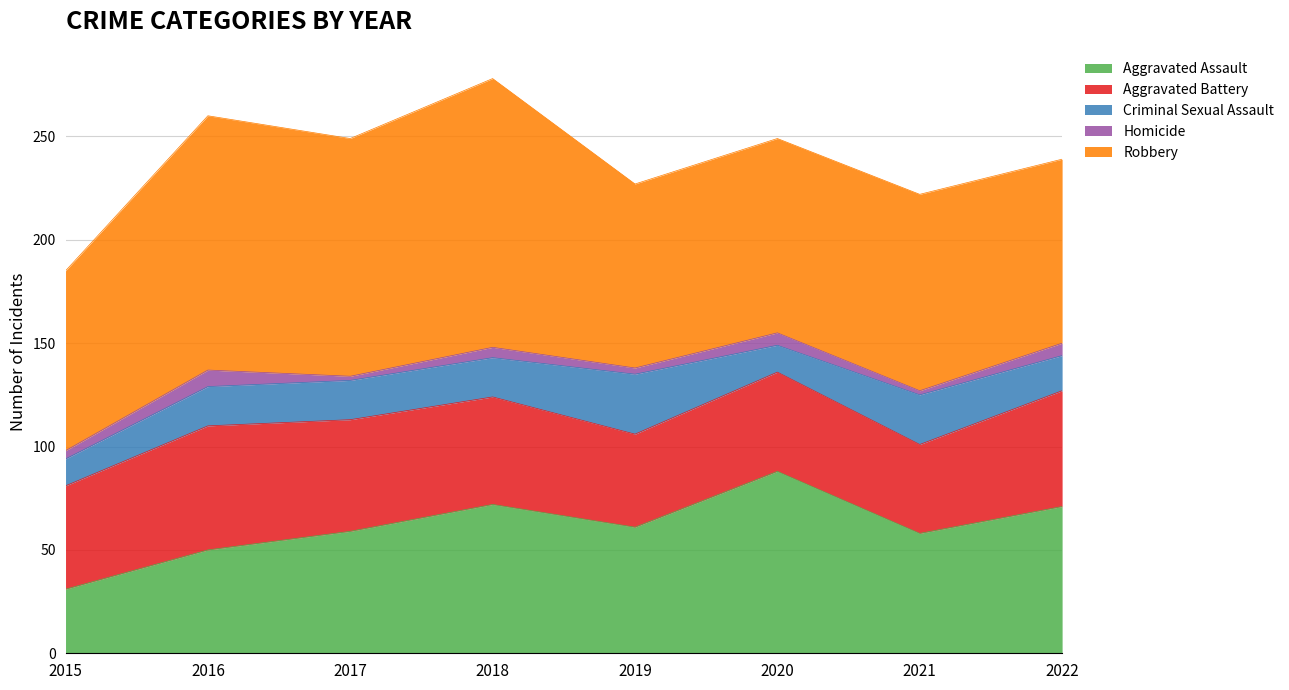

At how many categories does at least one series exceed 79?

8